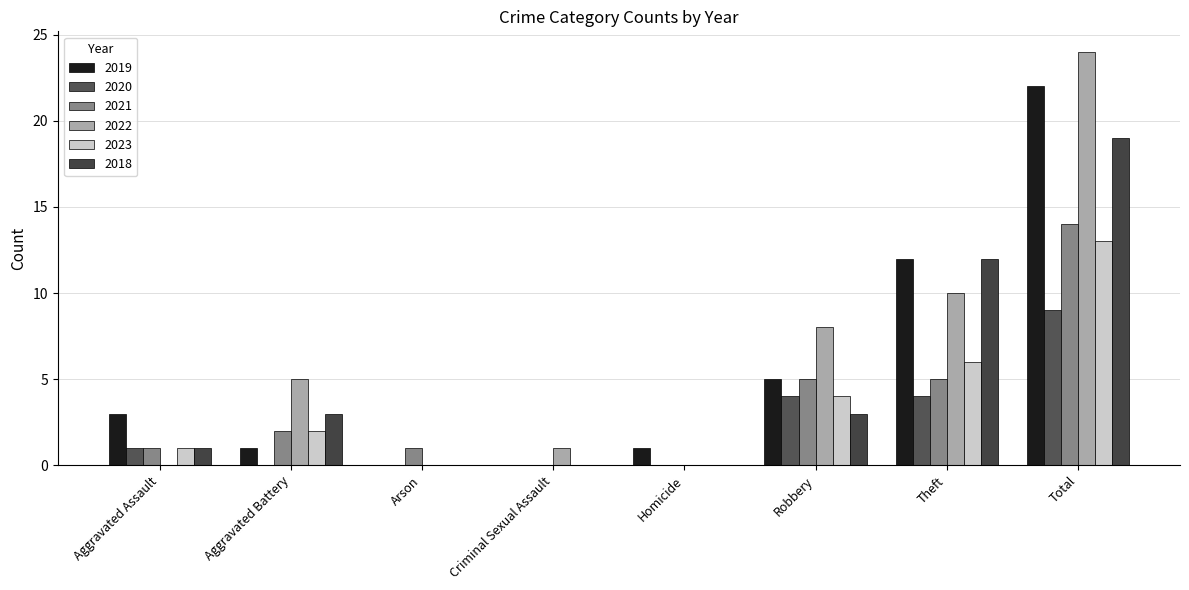

What is the sum of all 2018 values?

38